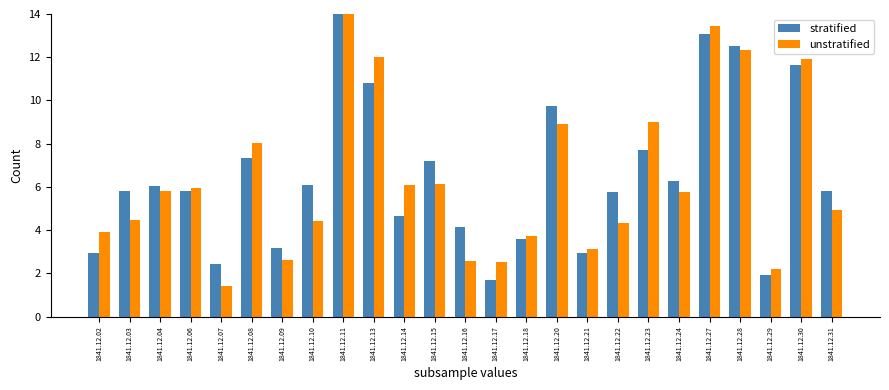

Reading left to right, what are all the values shown in this chart?

stratified: 2.9	5.8	6.0	5.8	2.4	7.4	3.2	6.1	14.5	10.8	4.7	7.2	4.1	1.7	3.6	9.7	3.0	5.8	7.7	6.3	13.1	12.5	1.9	11.7	5.8
unstratified: 3.9	4.5	5.8	6.0	1.4	8.0	2.6	4.4	15.8	12.0	6.1	6.2	2.6	2.5	3.7	8.9	3.1	4.4	9.0	5.8	13.5	12.3	2.2	11.9	4.9